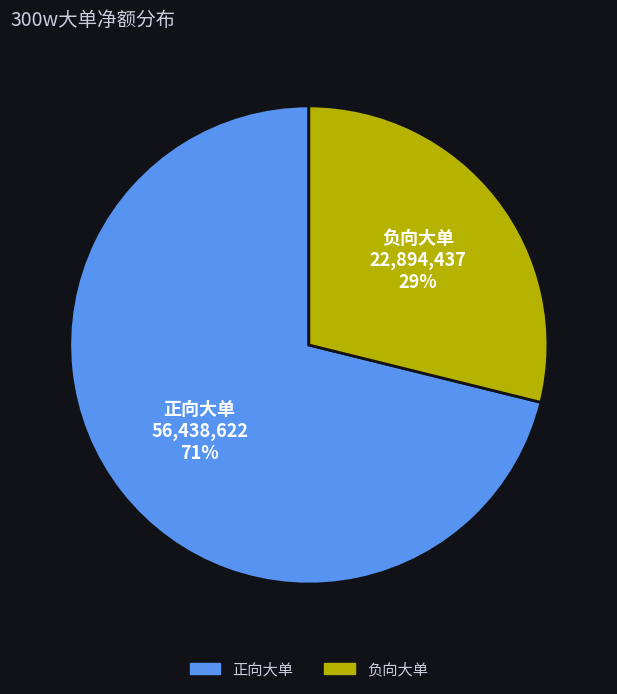

True or false: 负向大单 accounts for 29% of the total.

True